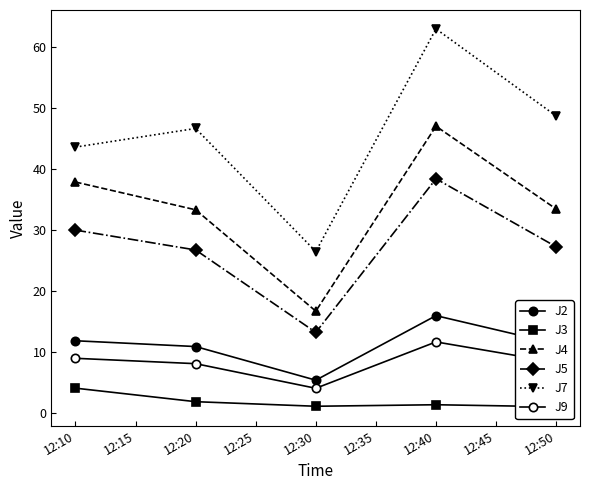

How many lines are shown in the chart?

6